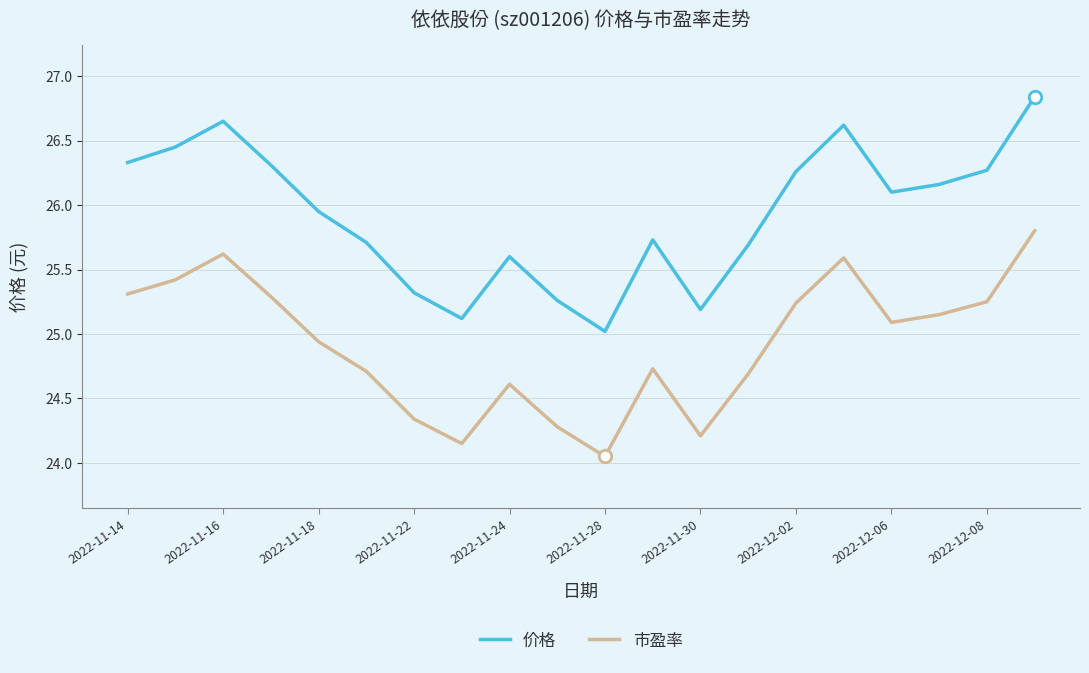

True or false: 价格 and 市盈率 cross at least once.

False